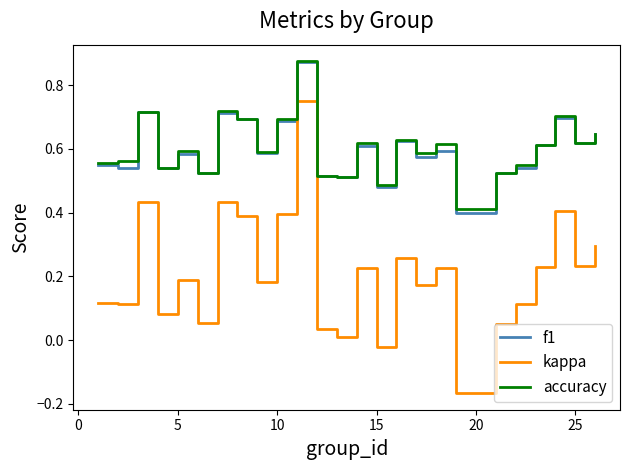

True or false: f1 and kappa cross at least once.

False